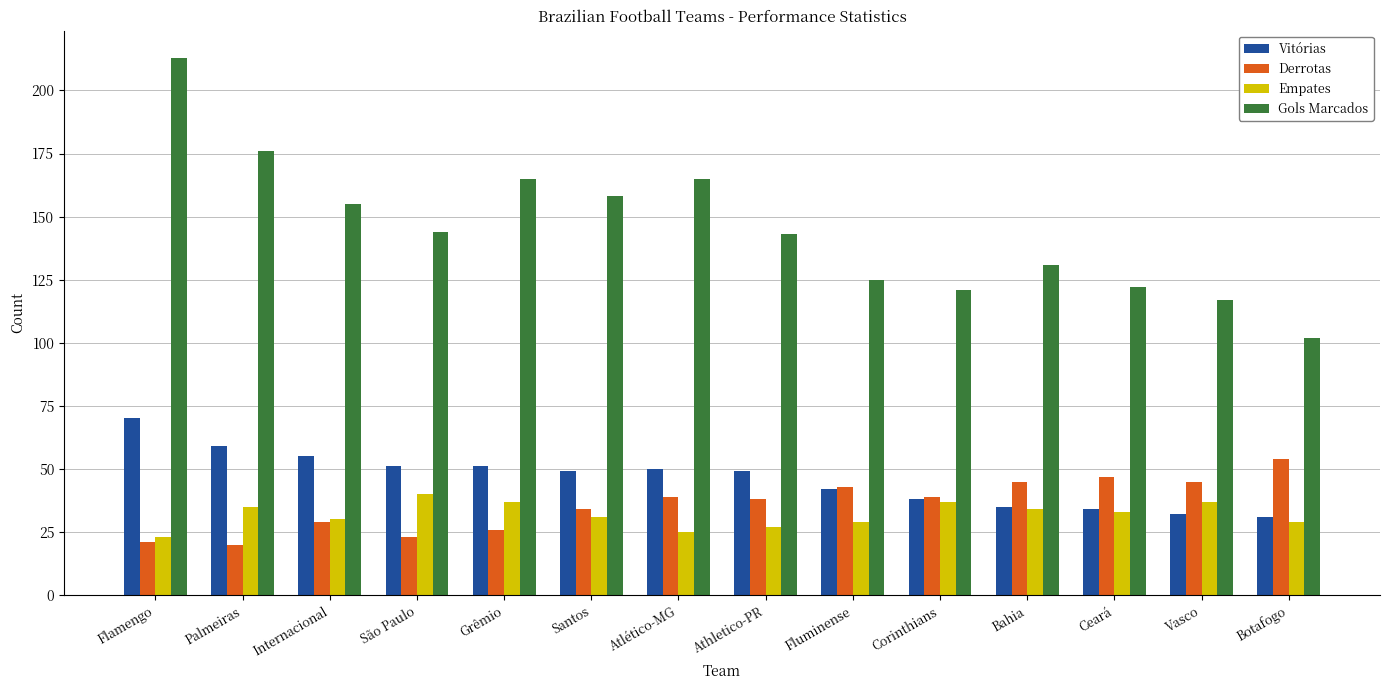

How many data points in Empates are less than 33?

7